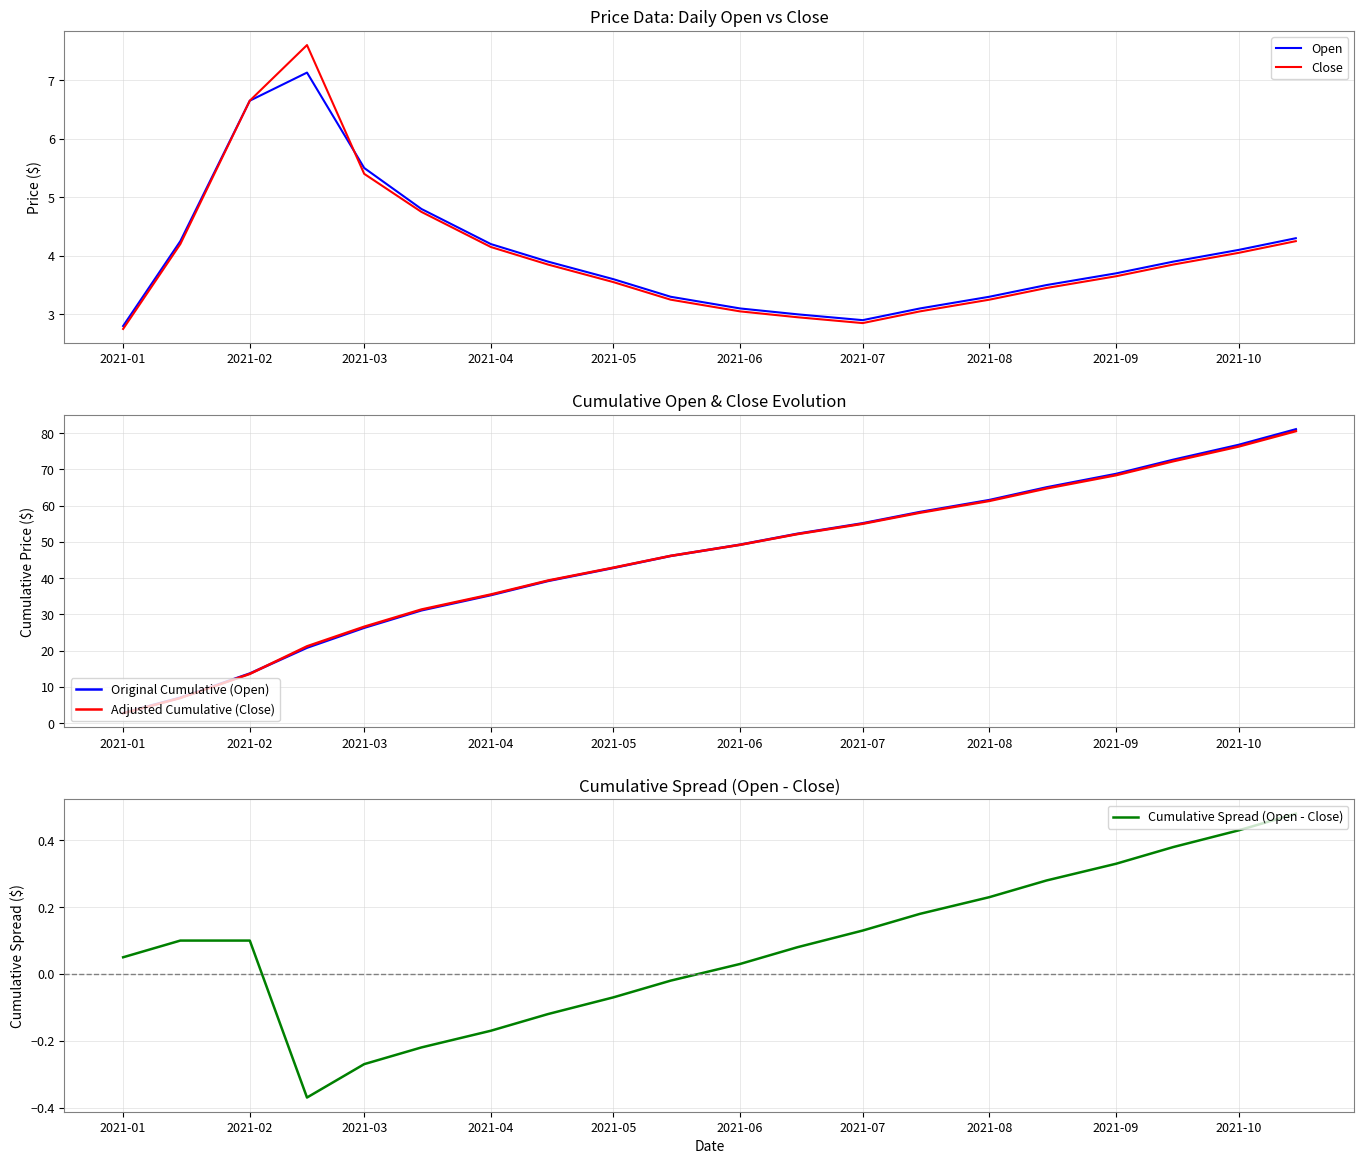

The Cumulative Spread (Open - Close) series shows -0.1 at 2021-09. True or false?

False